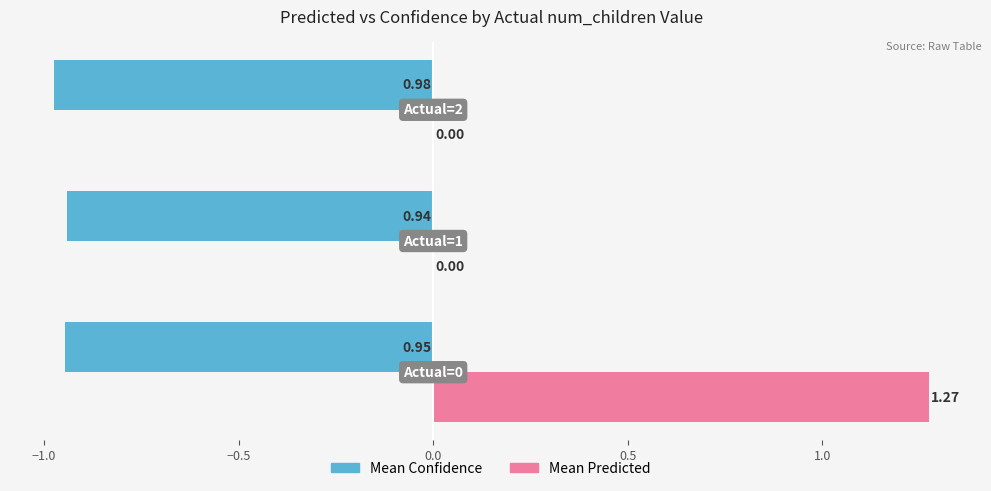

At how many categories does at least one series exceed 0?

1